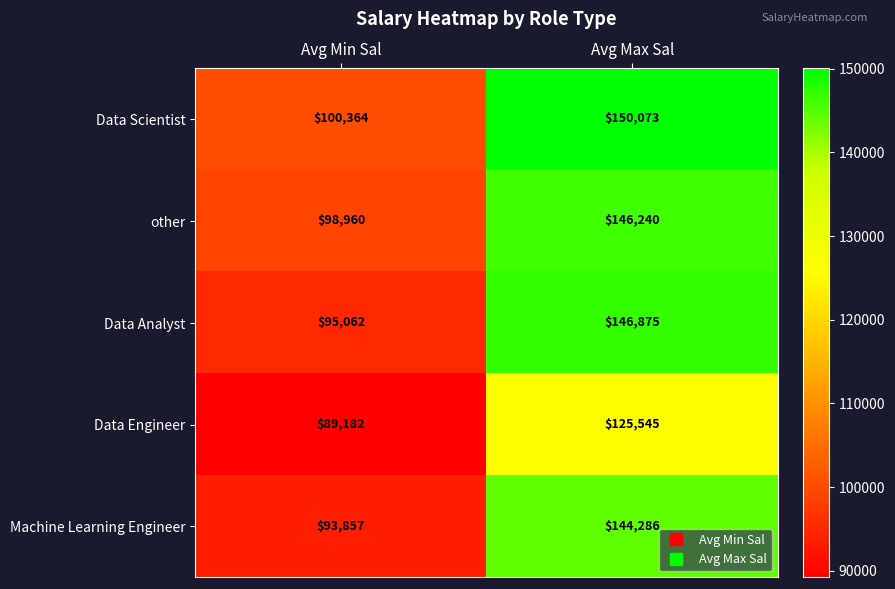

What is the spread (max minus min) of values at Avg Min Sal?

11182